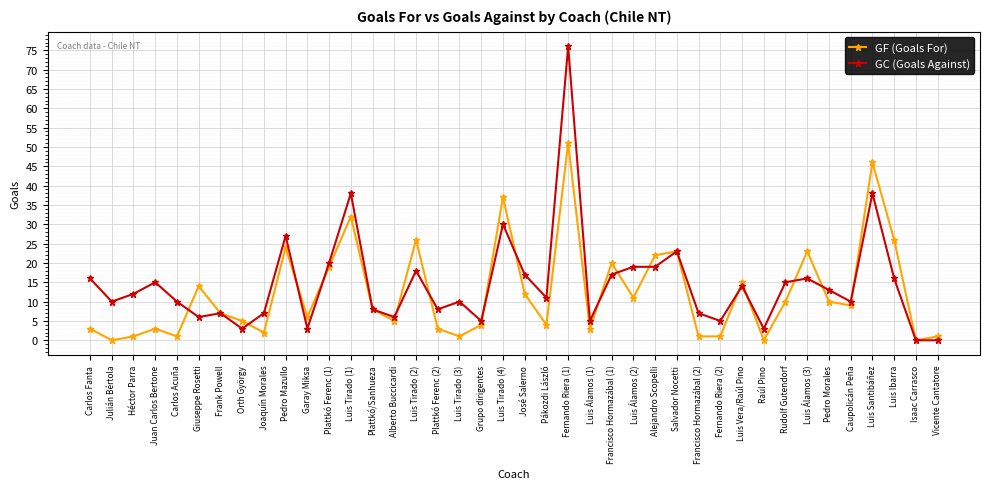

Read the GF (Goals For) value at Plattkó/Sanhueza, to the nearest 10.

10